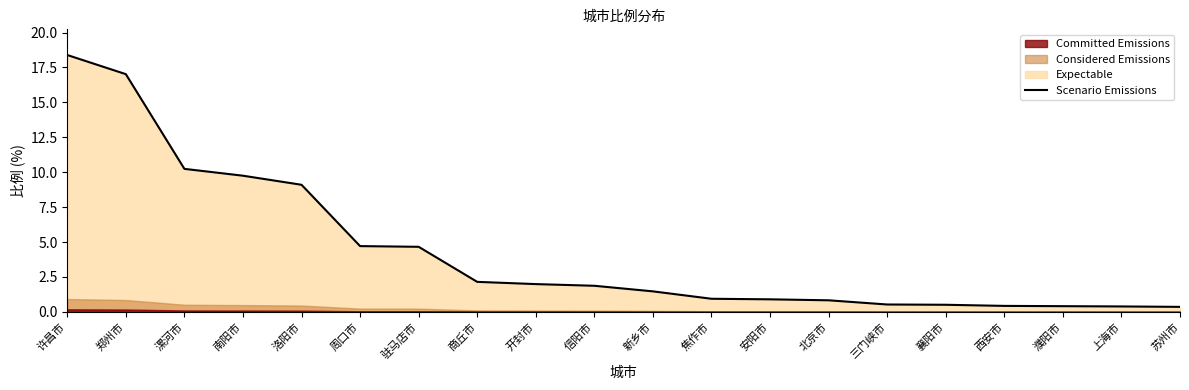

Is it true that Scenario Emissions equals 14.9 at 洛阳市?

False